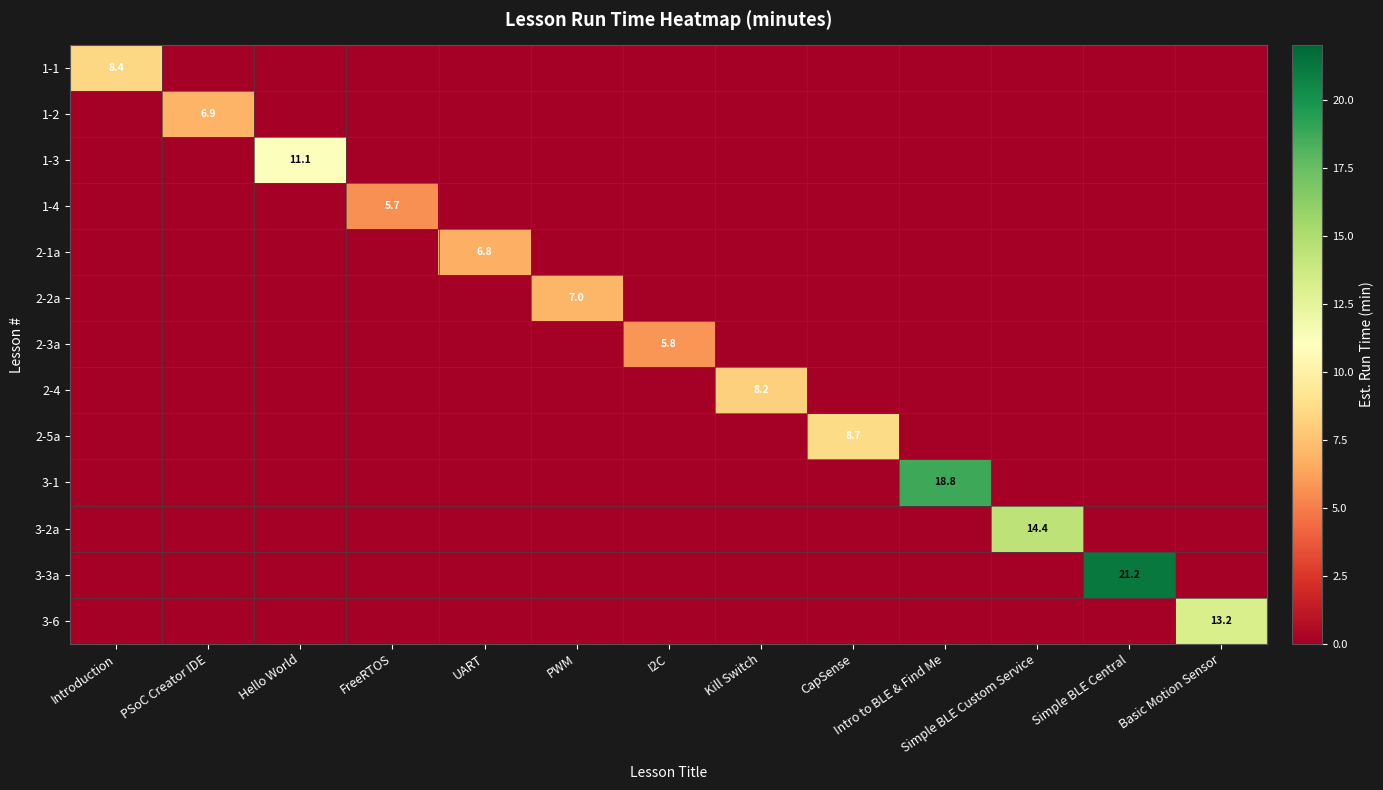

True or false: 1-1 has a value of 8.4 at Introduction.

True